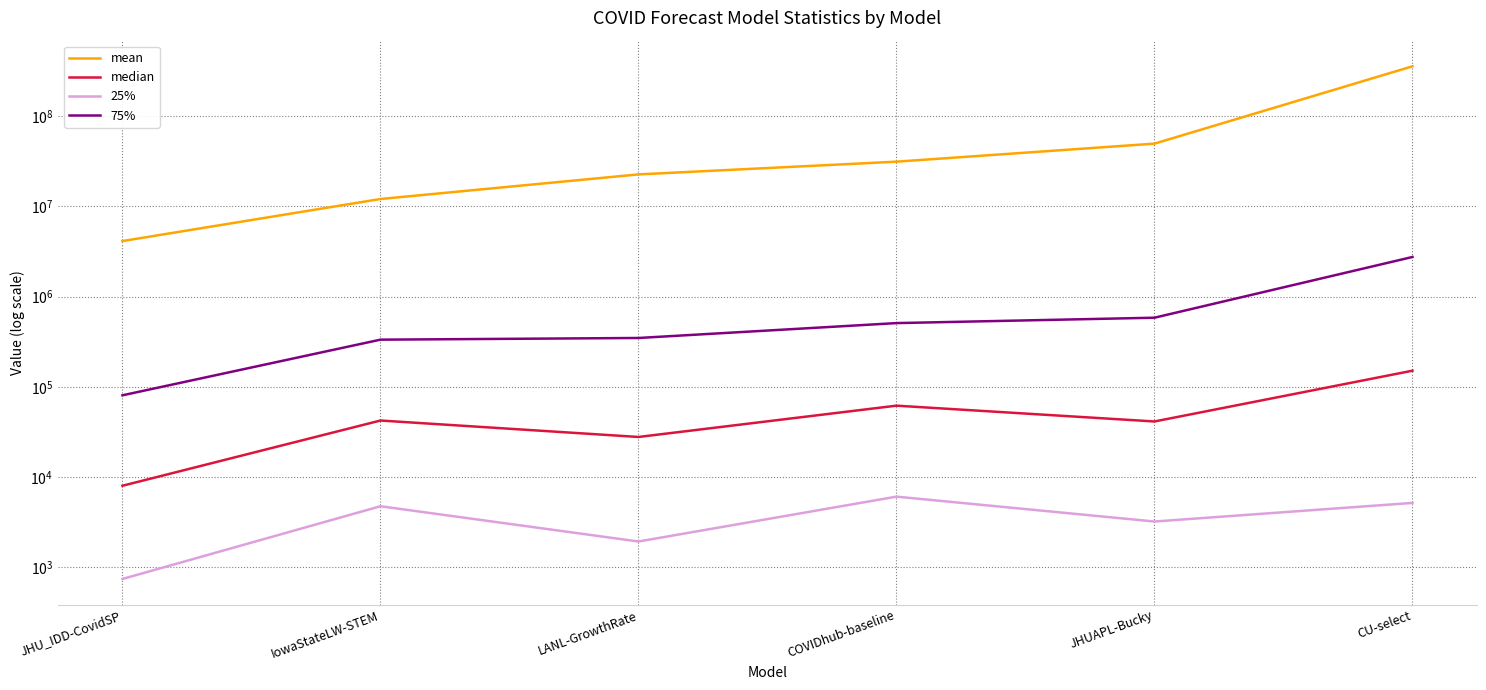

What is the label of the 5th point from the right?

IowaStateLW-STEM